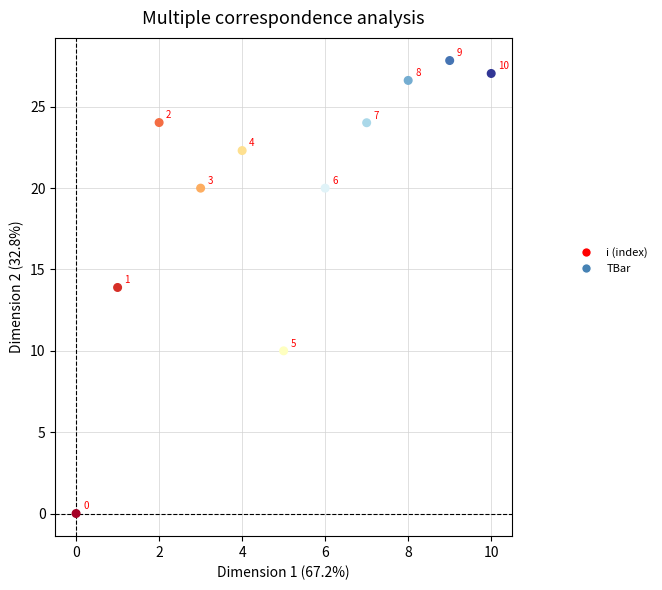

What is the average Y value?

19.6